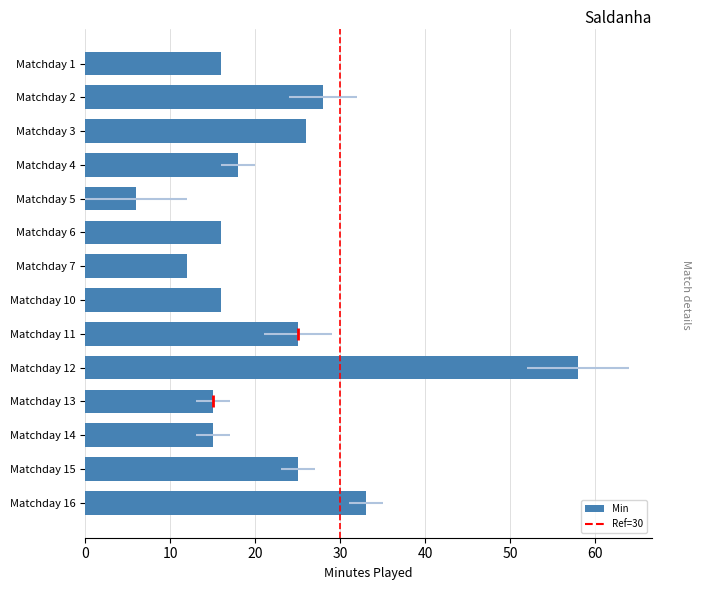

Which series has the largest total across all categories?

Min